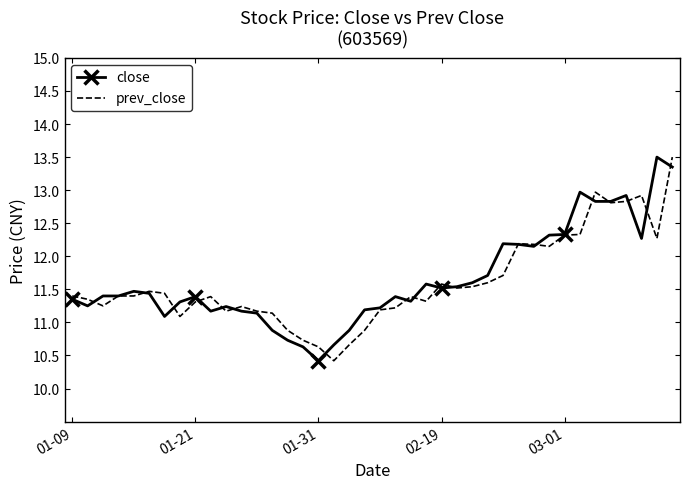

What is the highest value of the prev_close series?

13.5